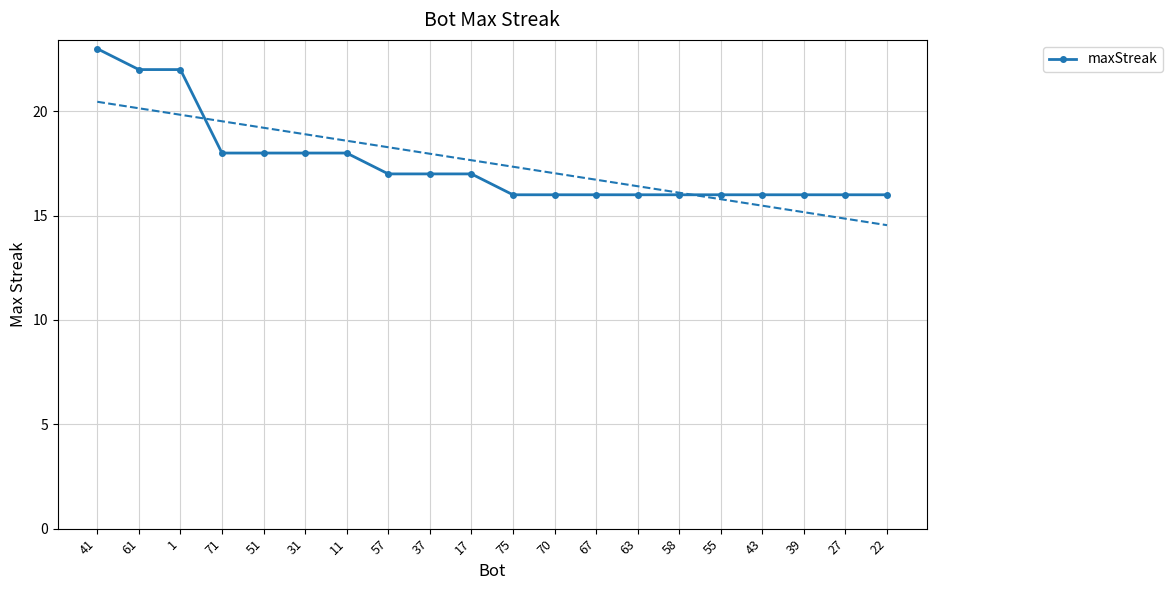

Rank the categories by value from lowest to highest.

75, 70, 67, 63, 58, 55, 43, 39, 27, 22, 57, 37, 17, 71, 51, 31, 11, 61, 1, 41